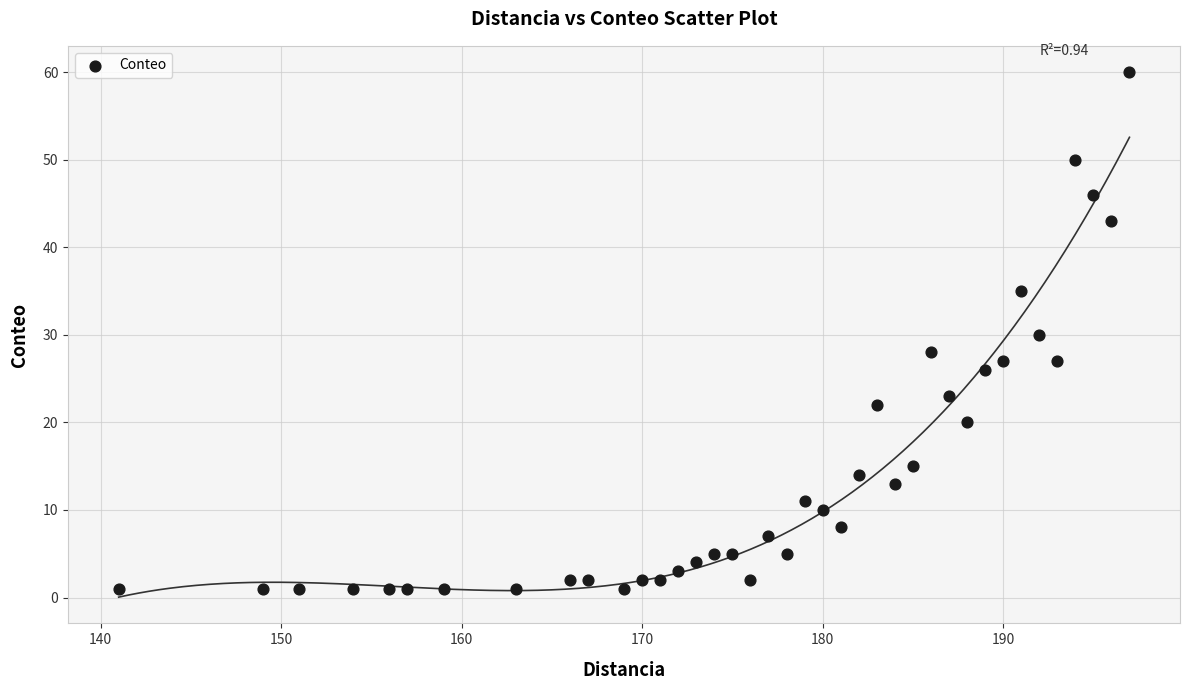

What is the range of Y values (max minus min)?

59